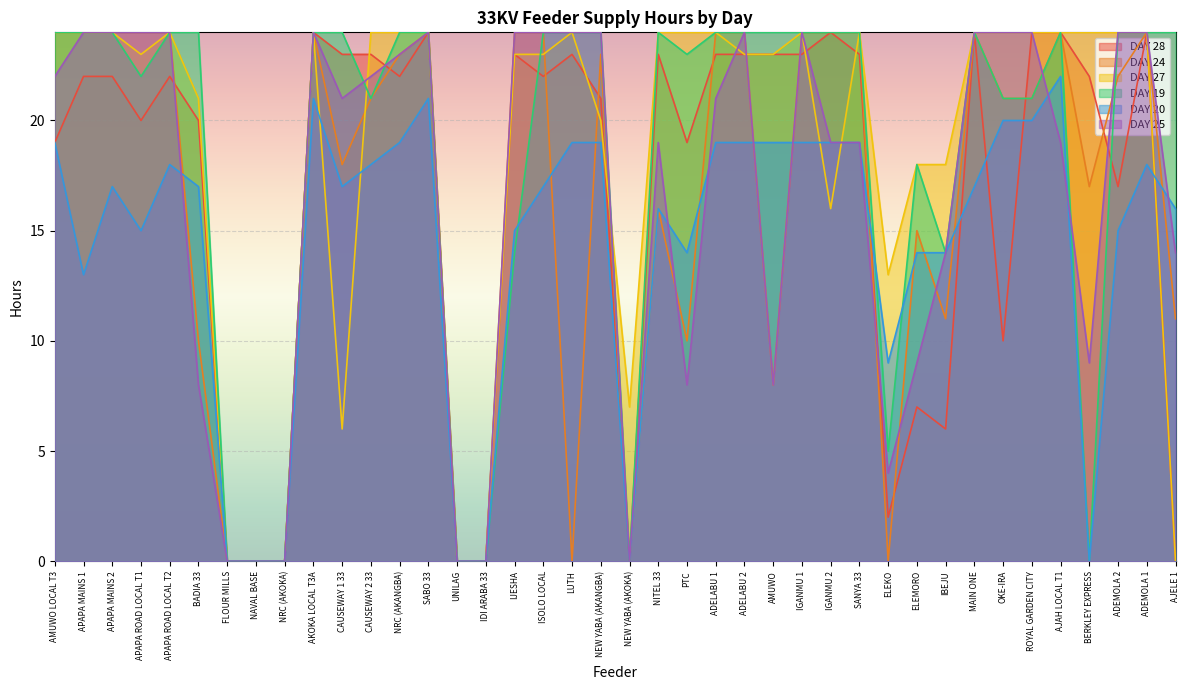

How many lines are shown in the chart?

6